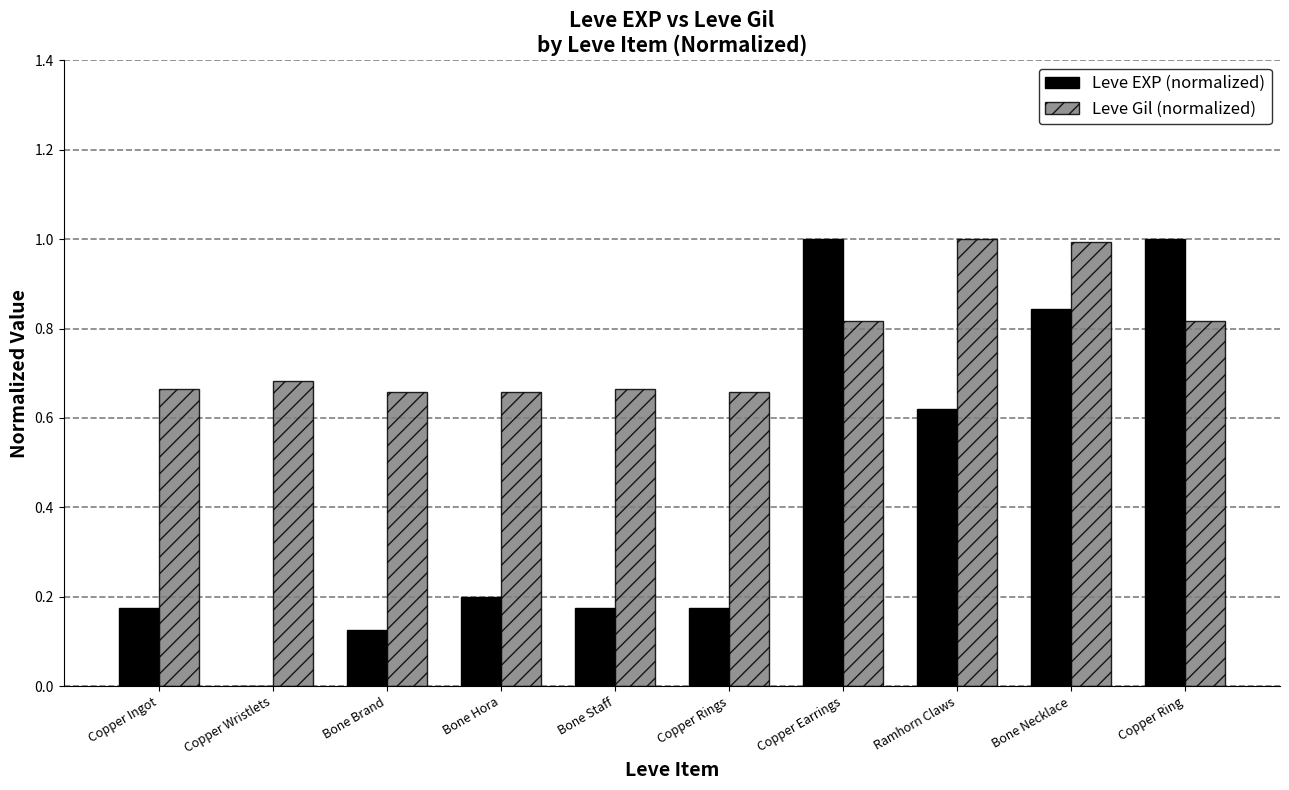

The Leve Gil (normalized) series shows 1.2 at Copper Ring. True or false?

False